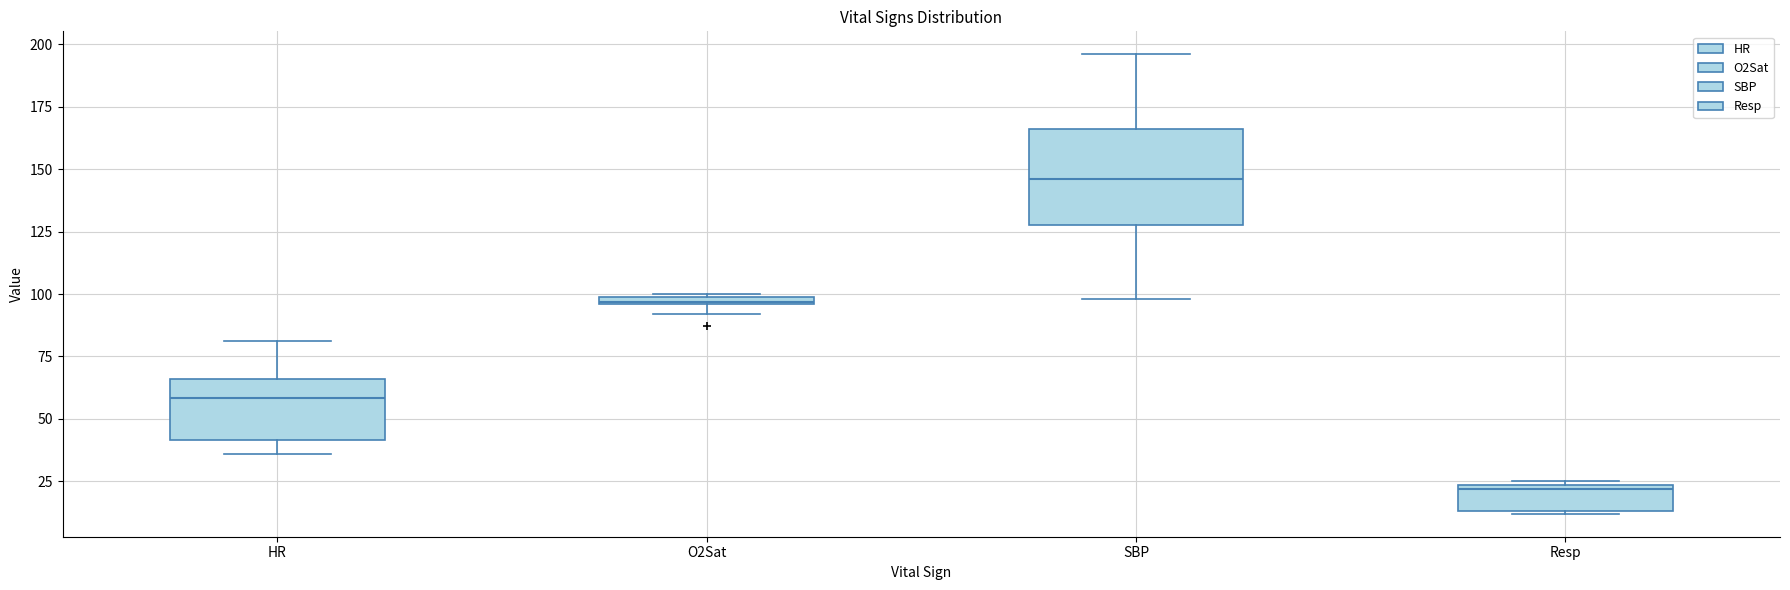

Which box is the tallest, from its lower edge to its upper edge?

SBP